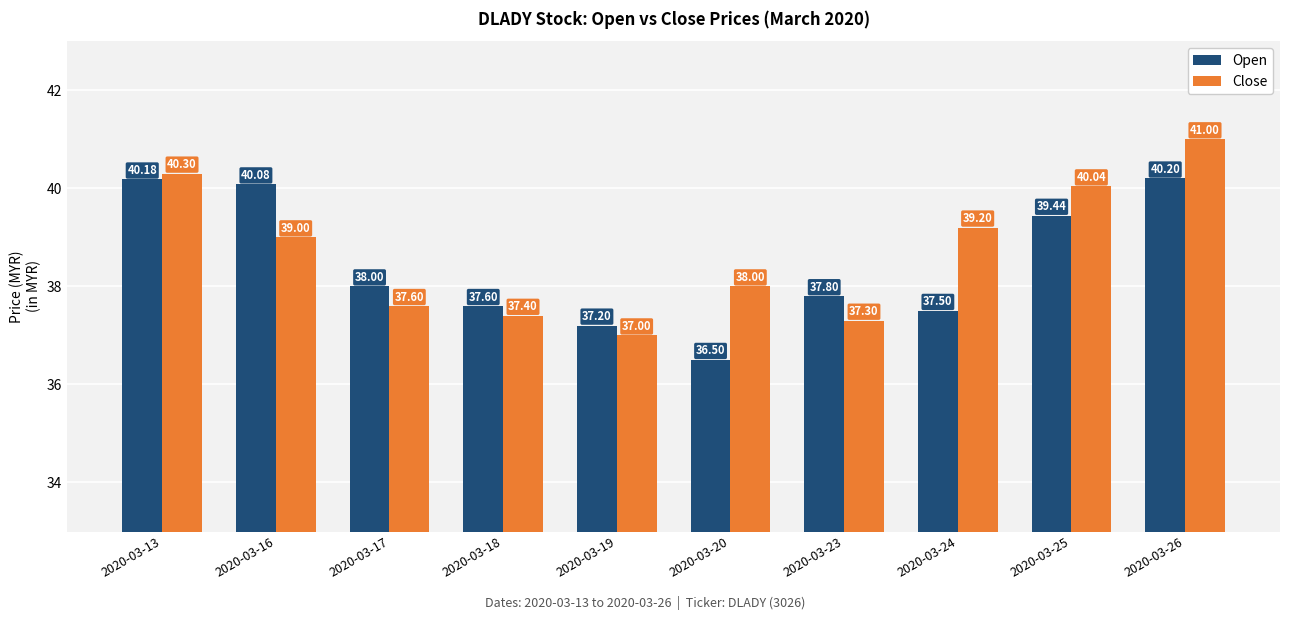

Reading left to right, transcribe all the data shown in this chart.

Open: 2020-03-13=40.2	2020-03-16=40.1	2020-03-17=38.0	2020-03-18=37.6	2020-03-19=37.2	2020-03-20=36.5	2020-03-23=37.8	2020-03-24=37.5	2020-03-25=39.4	2020-03-26=40.2
Close: 2020-03-13=40.3	2020-03-16=39.0	2020-03-17=37.6	2020-03-18=37.4	2020-03-19=37.0	2020-03-20=38.0	2020-03-23=37.3	2020-03-24=39.2	2020-03-25=40.0	2020-03-26=41.0